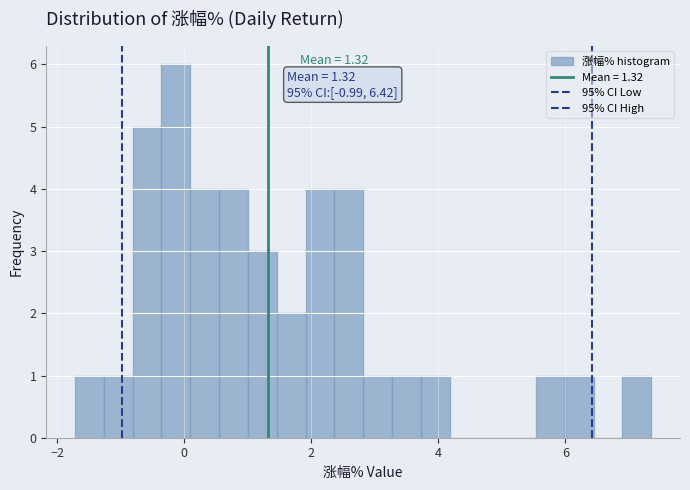

Read against the x-axis, roughly where is the centre of the tallest bar?

-0.2